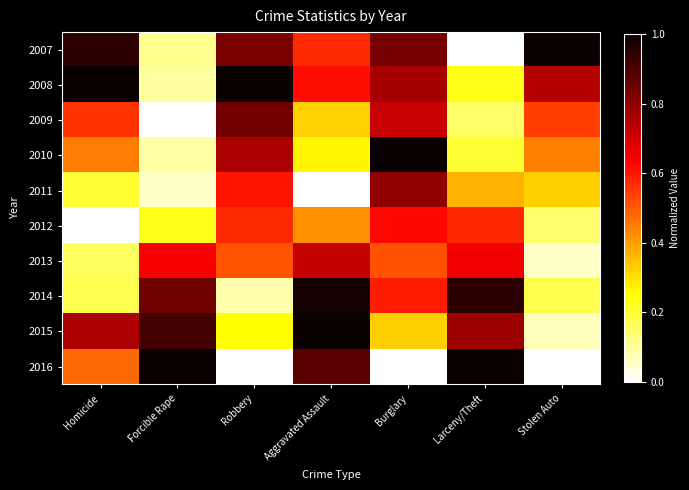

Which label corresponds to the largest value in the chart?

Stolen Auto